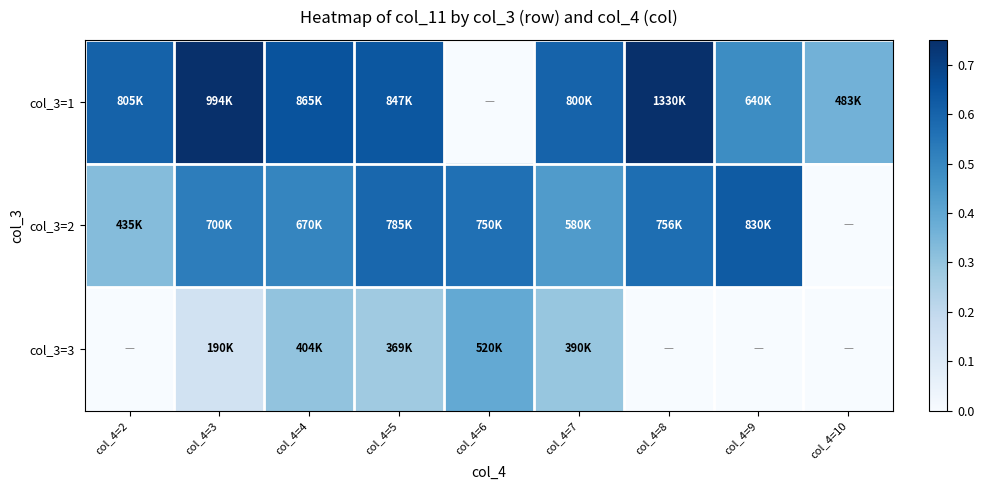

Which category has the lowest value across all series?

col_4=6